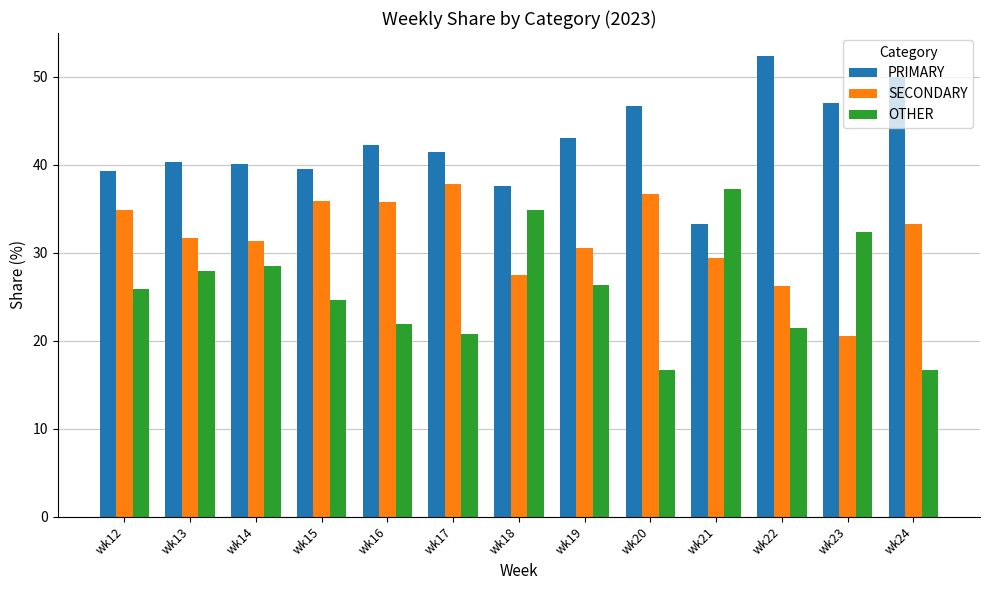

What is the spread (max minus min) of values at wk17?

20.7